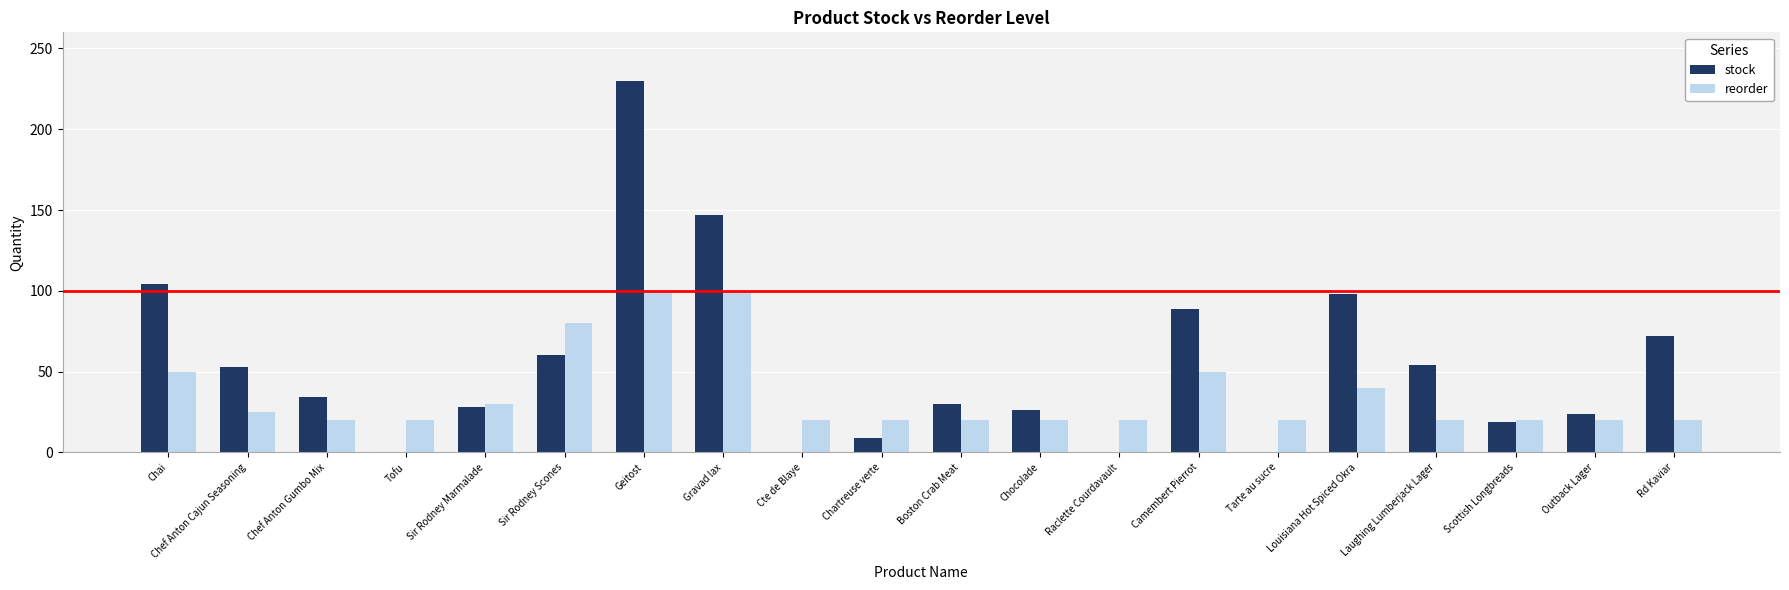

At which label does stock reach its peak?

Geitost